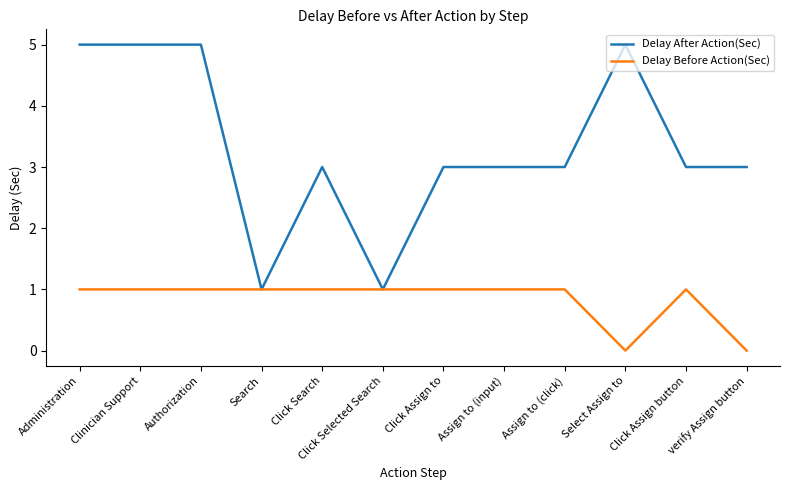

Which series has the widest spread of values?

Delay After Action(Sec)